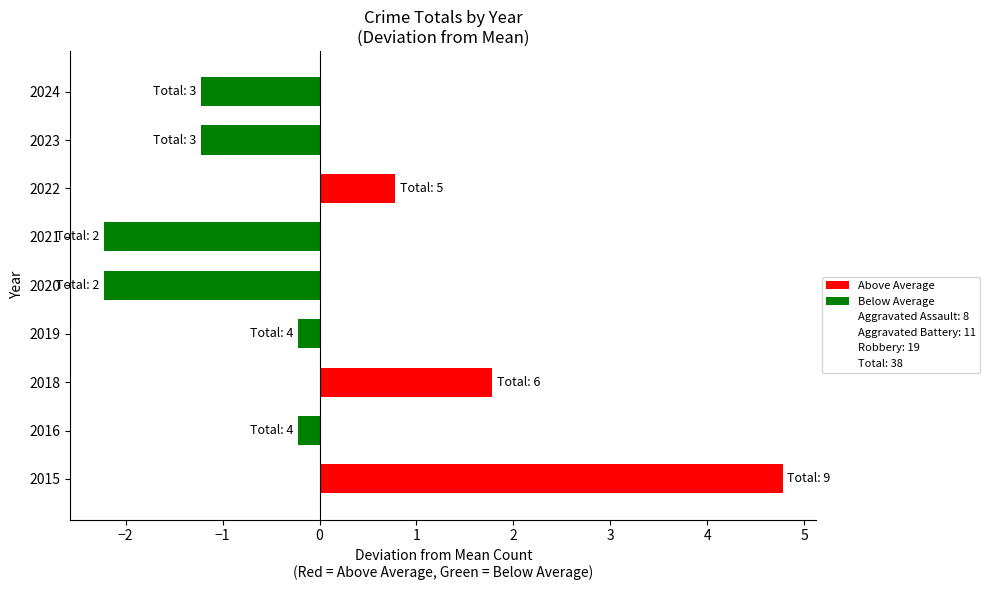

What is the difference between the values at 2022 and 2023?

2.0